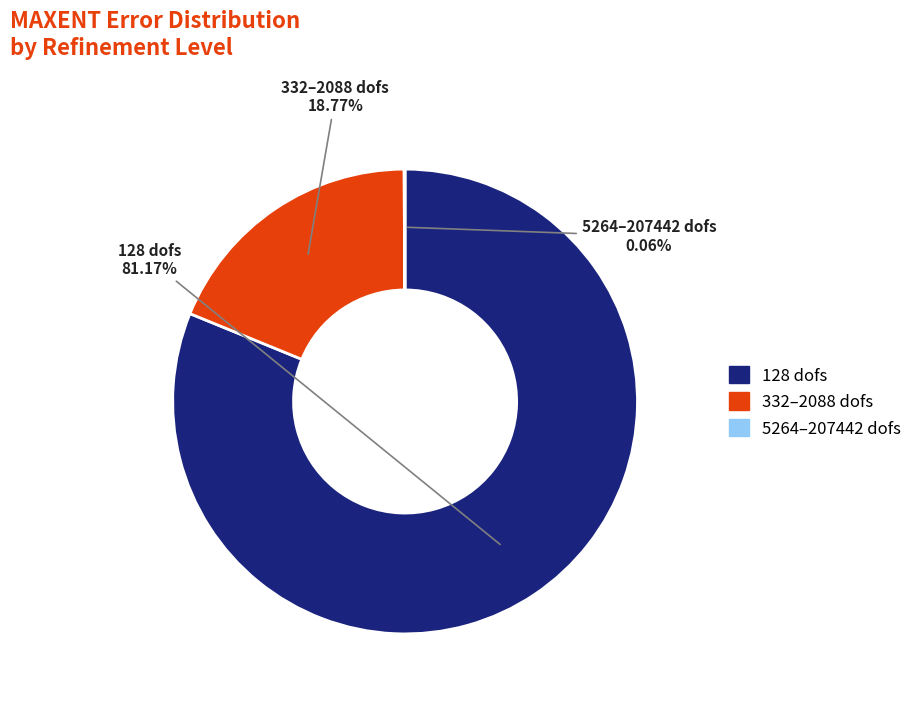

Is there any slice that represents more than half of the pie?

Yes